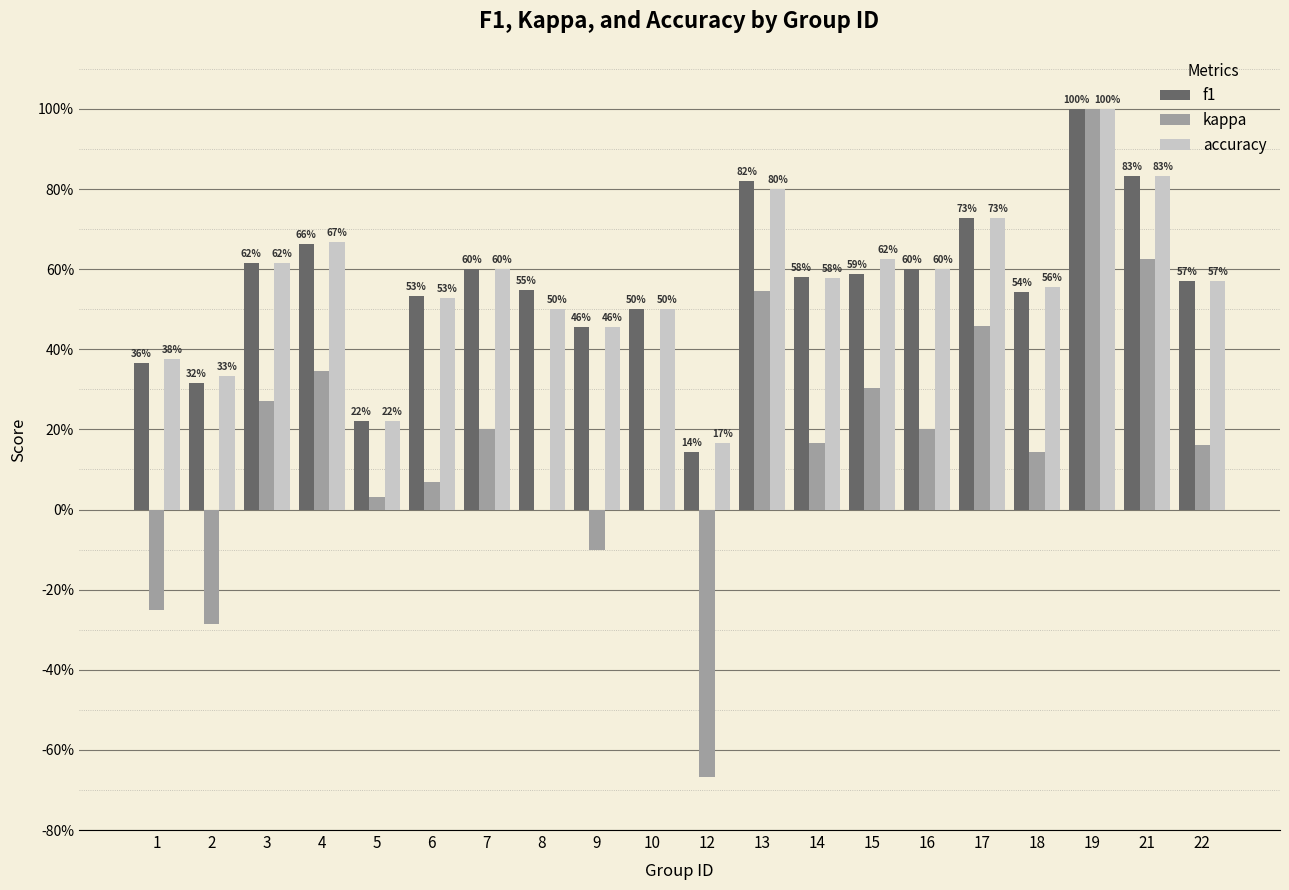

Is it true that accuracy equals 0.2 at 1?

False